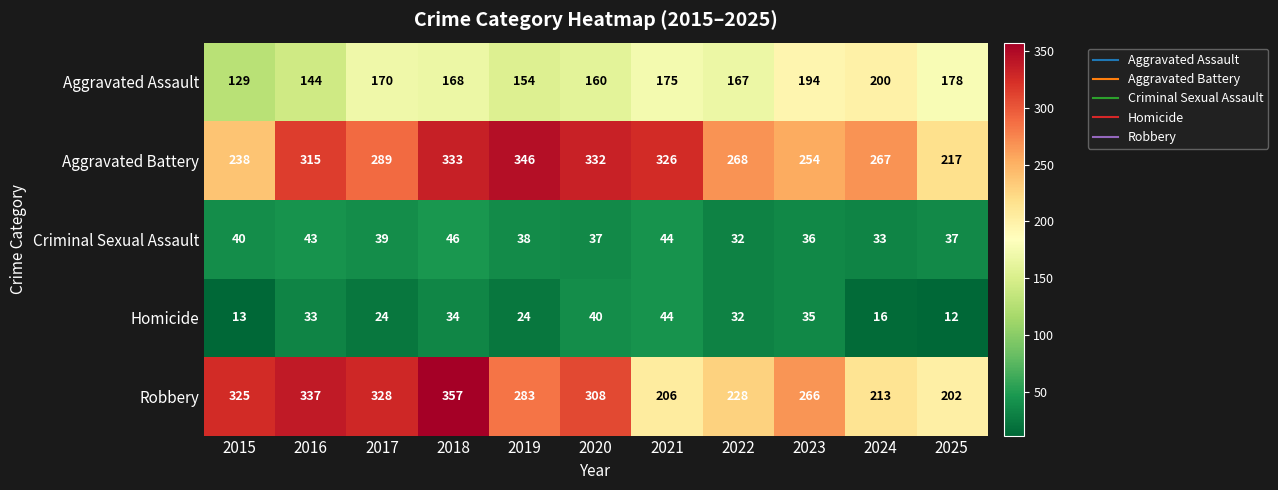

At how many categories does at least one series exceed 335?

3